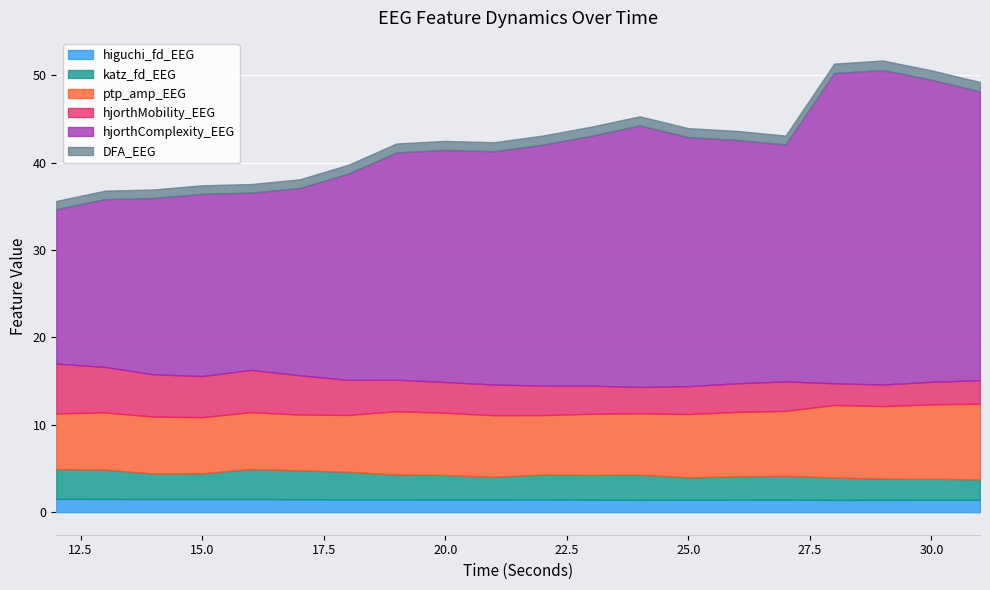

At which category is the sum across all series the highest?

29